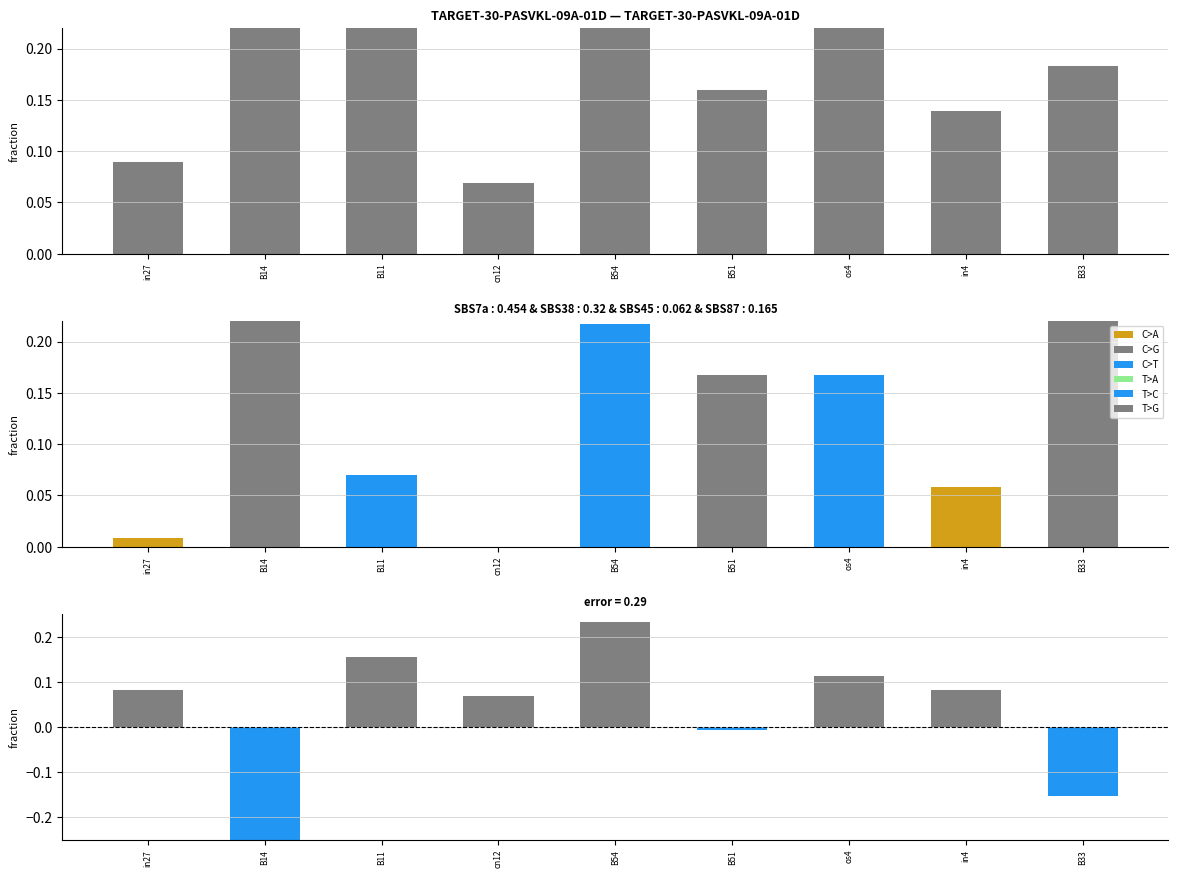

How many data points in job274_scenario2_508 are above 0?

8